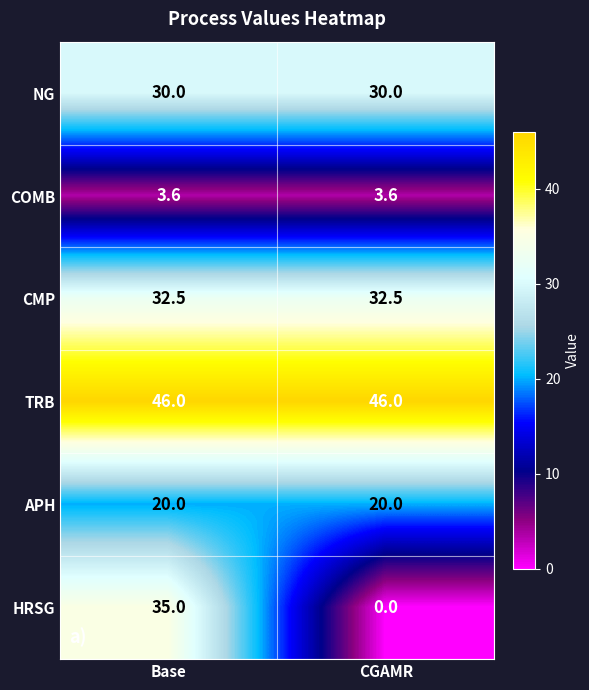

What is the difference between the highest and lowest values at Base?

42.4